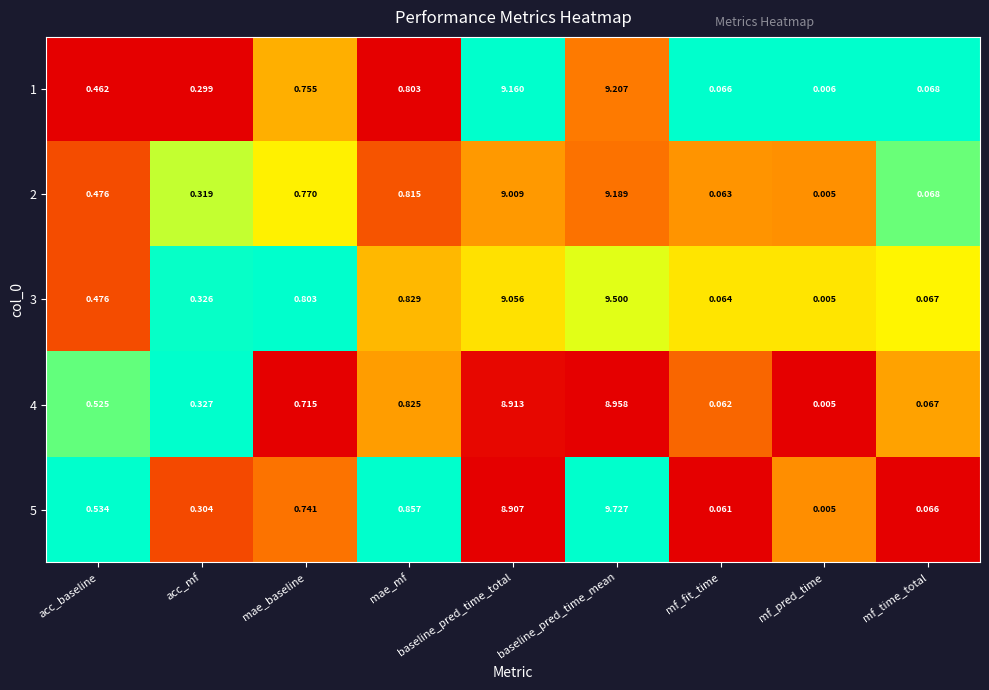

At which category is the sum across all series the highest?

baseline_pred_time_mean